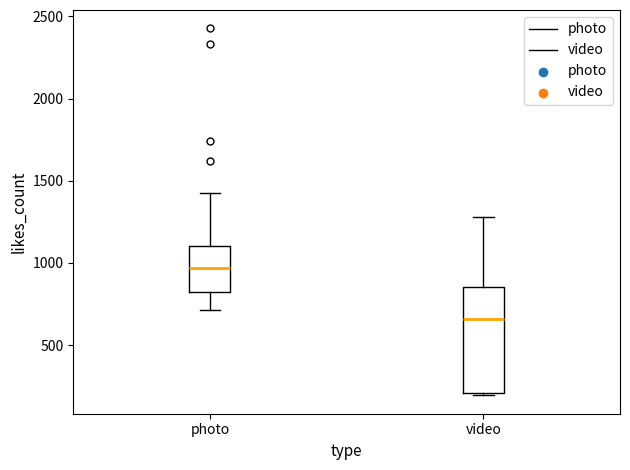

Reading left to right, transcribe this box plot: for each box, give where its median line is, the range the box spans, and where its two whiskers end, as read against the y-axis. The values are not printed on the chart, so give them approximately, as read against the axis.

photo: median 950, box 800 to 1100, whiskers 700 to 1450
video: median 650, box 200 to 850, whiskers 200 (just below the box's lower edge) to 1300